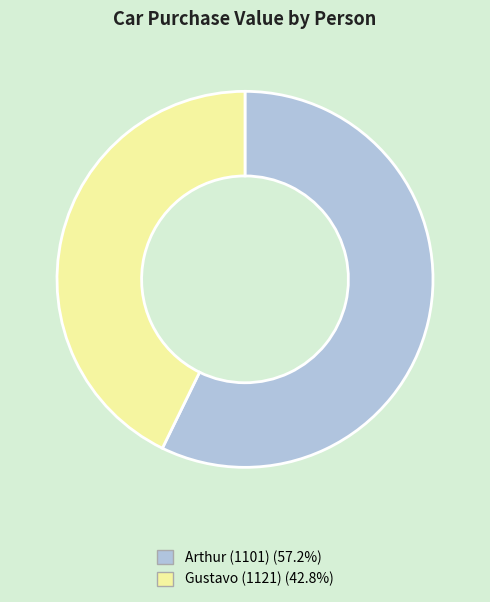

What is the ratio of the value at Arthur (1101) to the value at Gustavo (1121)?

1.3